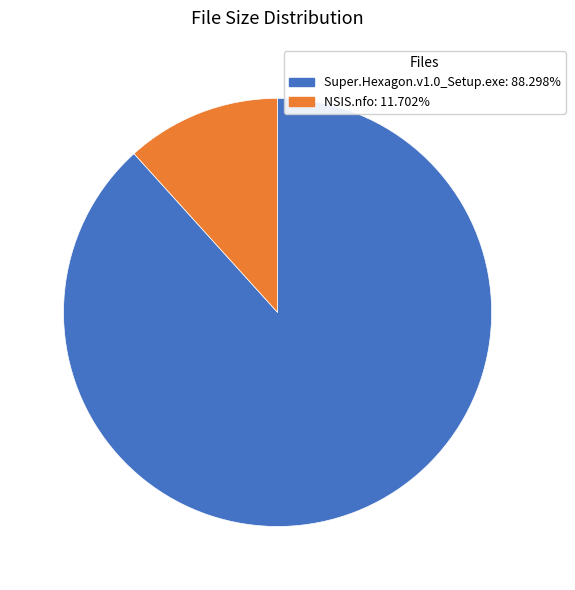

Is NSIS.nfo the majority of the pie?

No